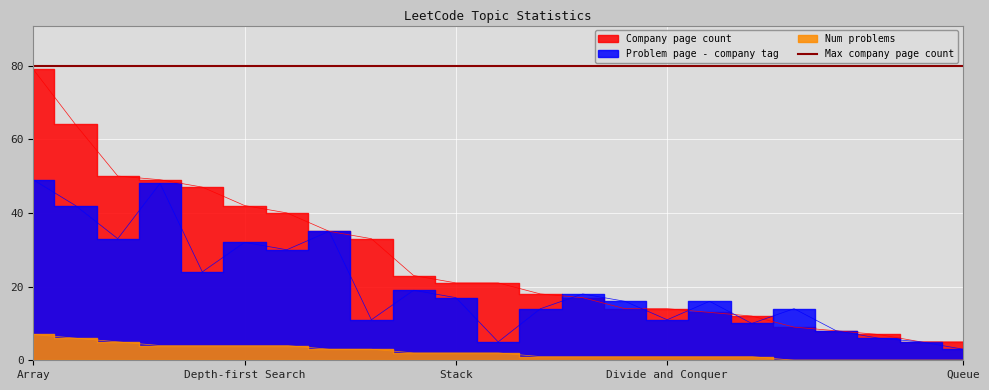

True or false: Company page count has a value of 14 at Stack.

False